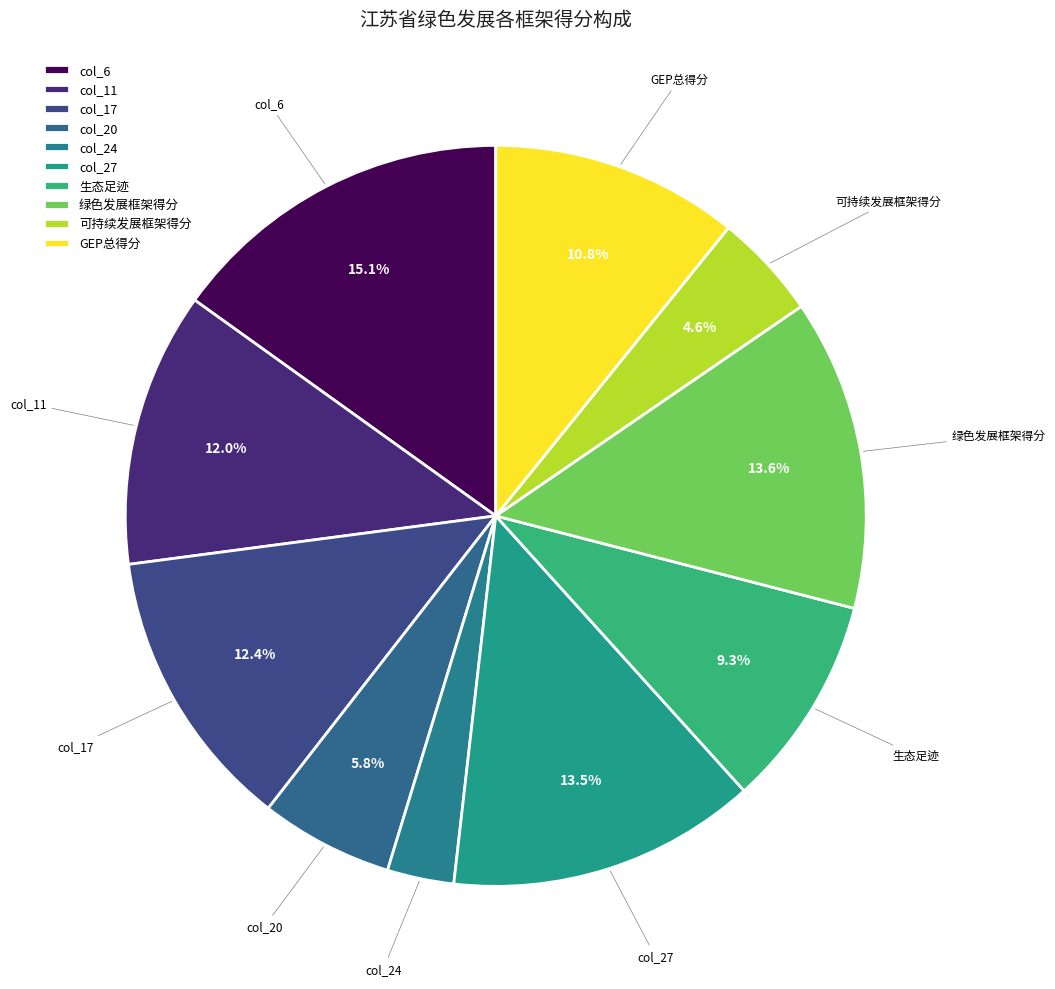

Count the number of slices in the pie.

10